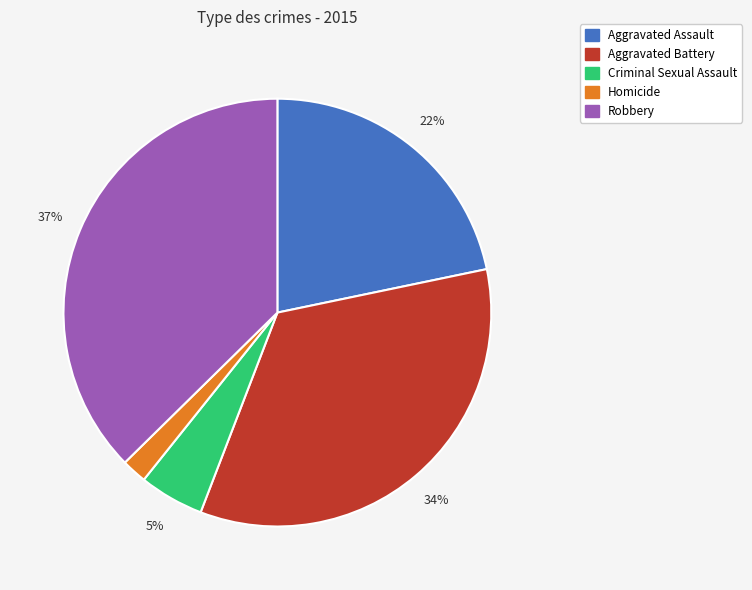

To the nearest percent, what is the difference between the largest and smallest slice percentages?

35%